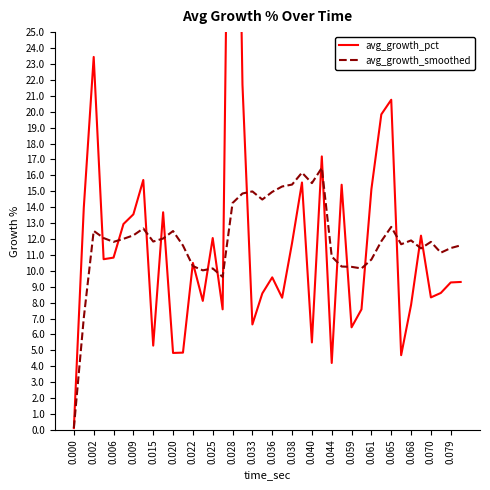

How many categories are shown in the chart?

40